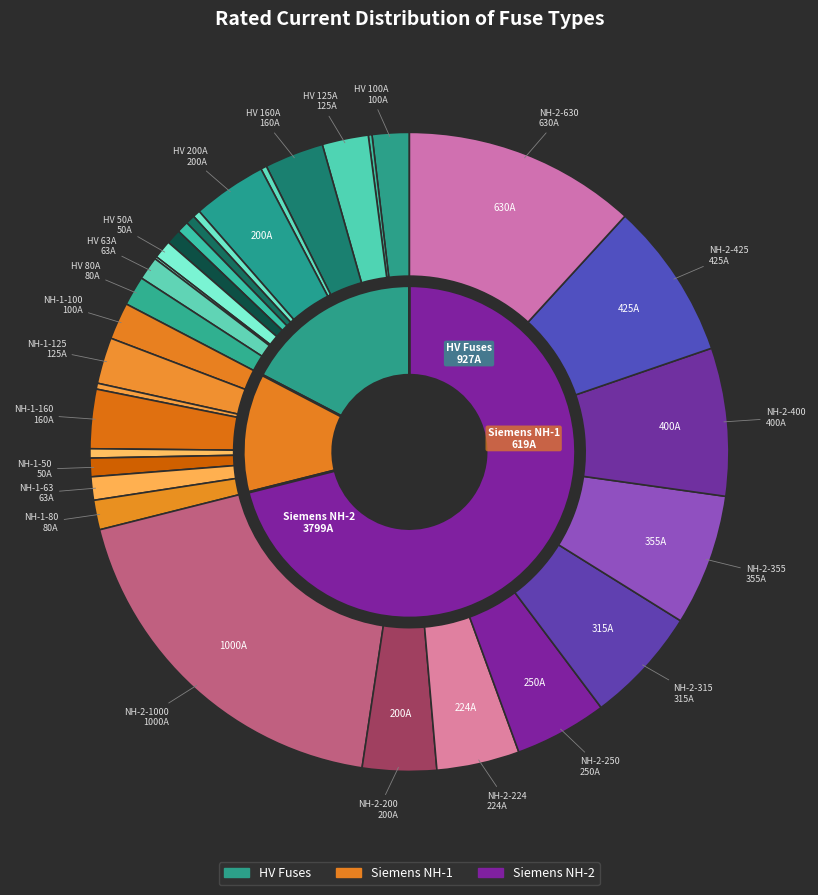

Does HV 100A represent more than half of the total?

No